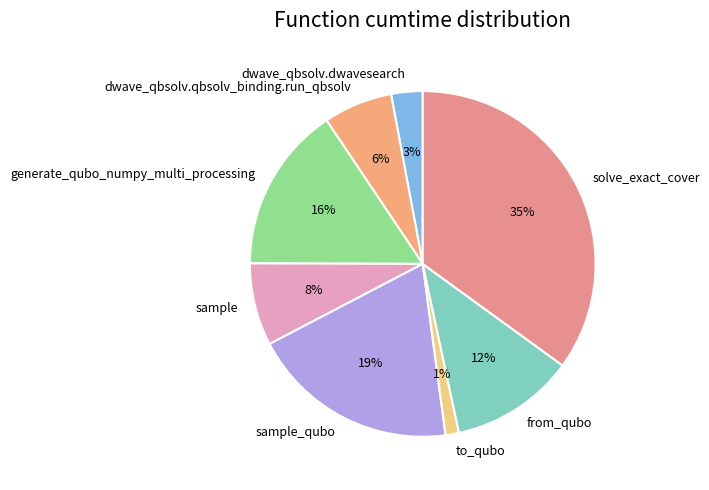

Is it true that solve_exact_cover is 29% of the pie?

False